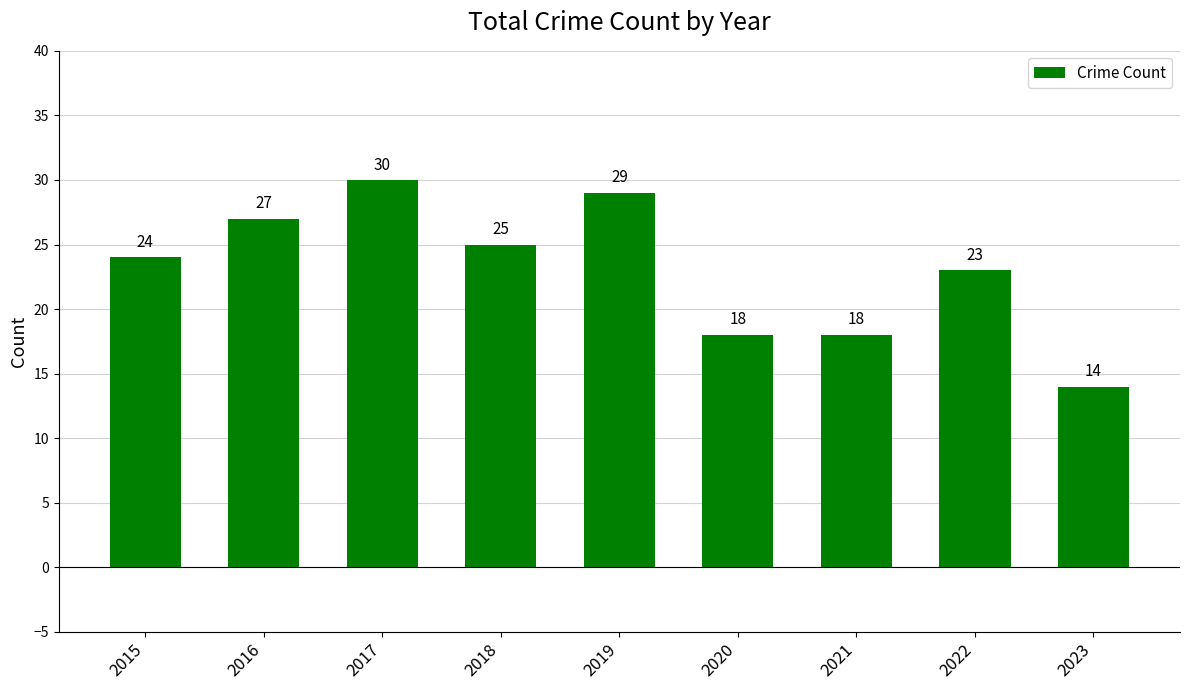

What is the ratio of the value at 2018 to the value at 2016?

0.9